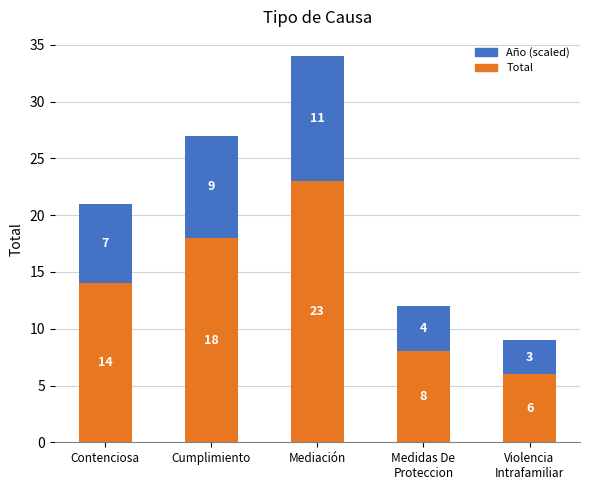

What is the difference between the second highest and second lowest values in the Total series?

10